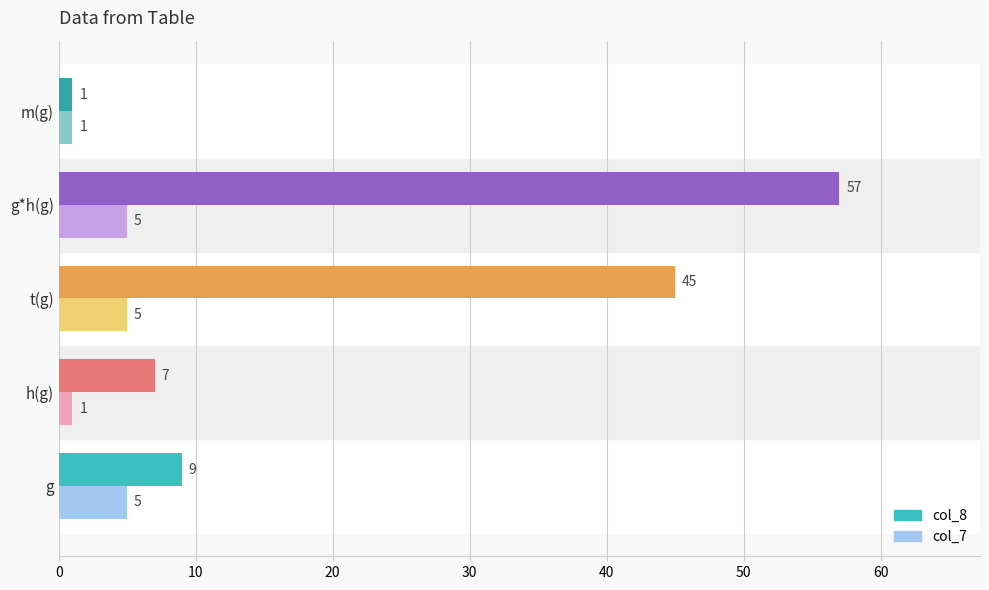

How many distinct data groups are displayed?

2